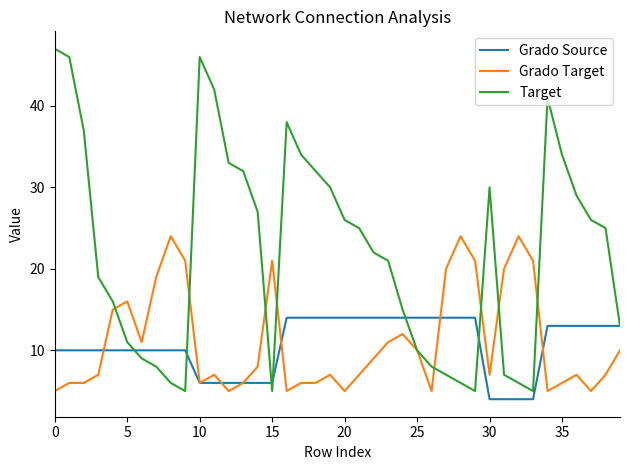

What is the maximum value for Target?

47